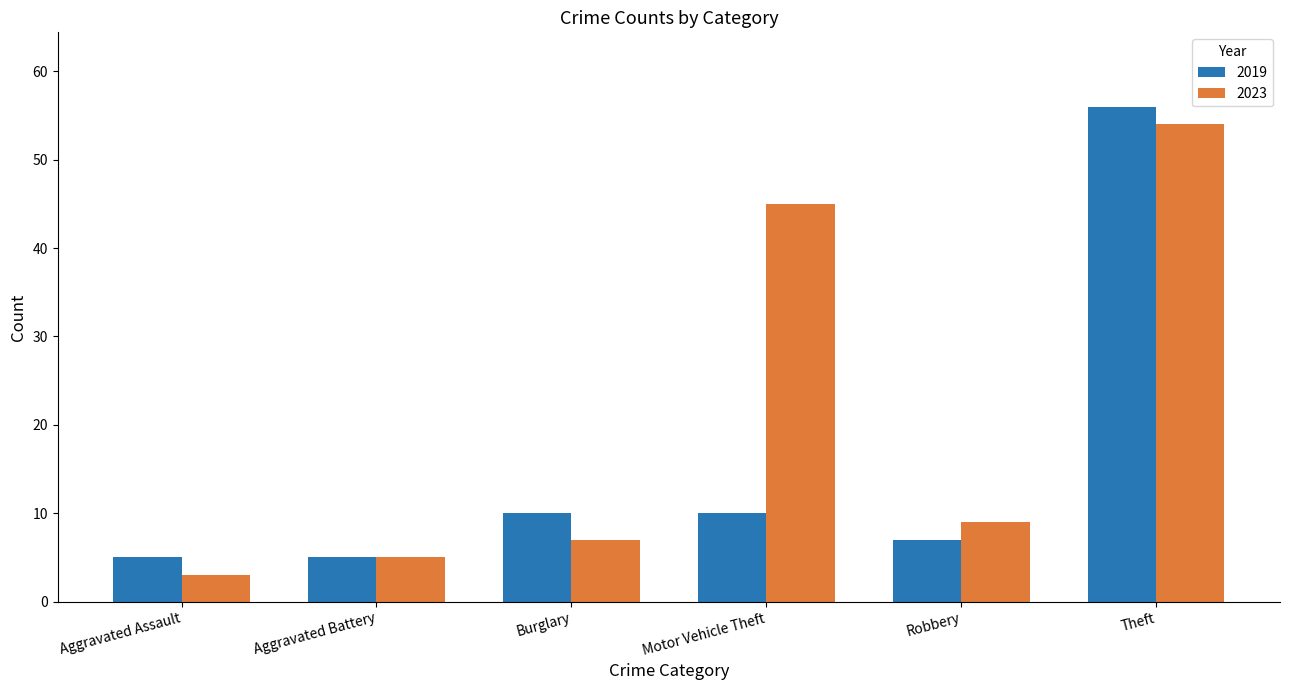

List the series in order of their overall mean, highest first.

2023, 2019